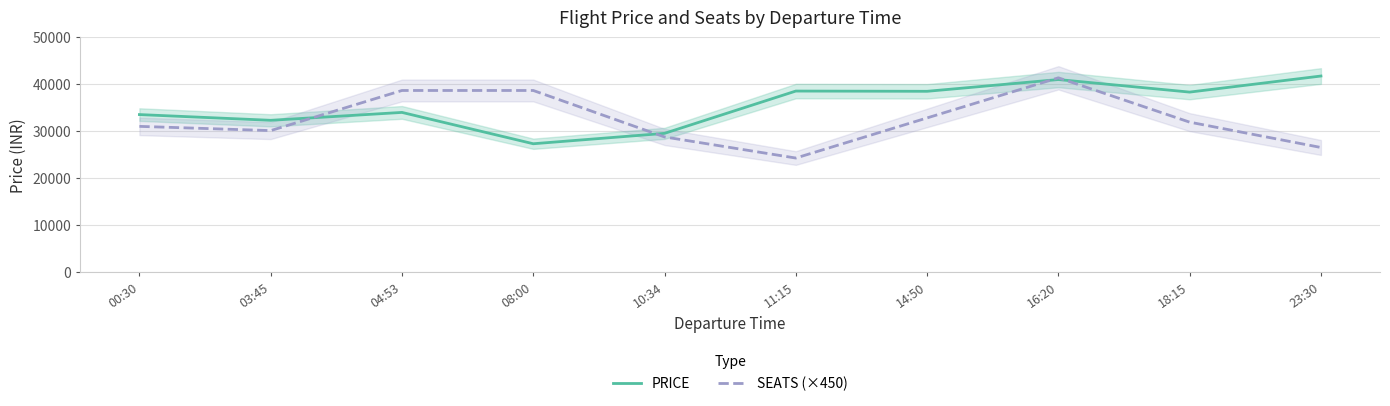

How many times do SEATS (×450) and PRICE cross each other?

4